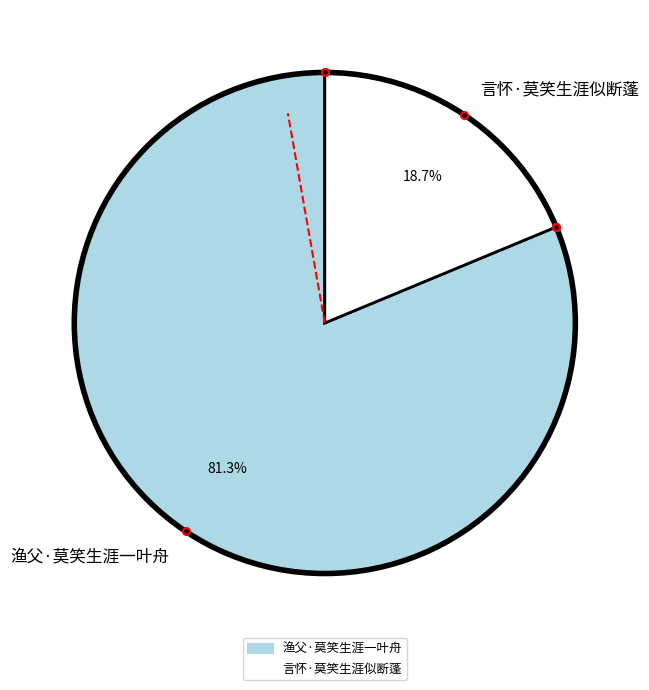

Is it true that 渔父·莫笑生涯一叶舟 is 74% of the pie?

False